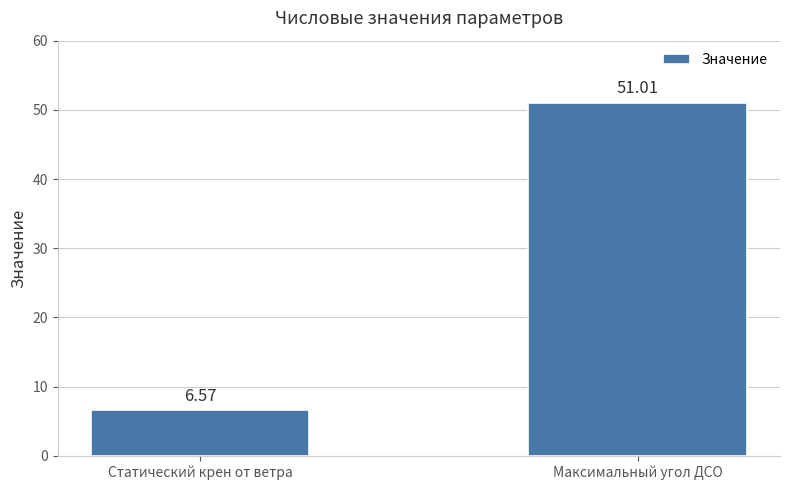

Does the chart contain stacked bars?

No